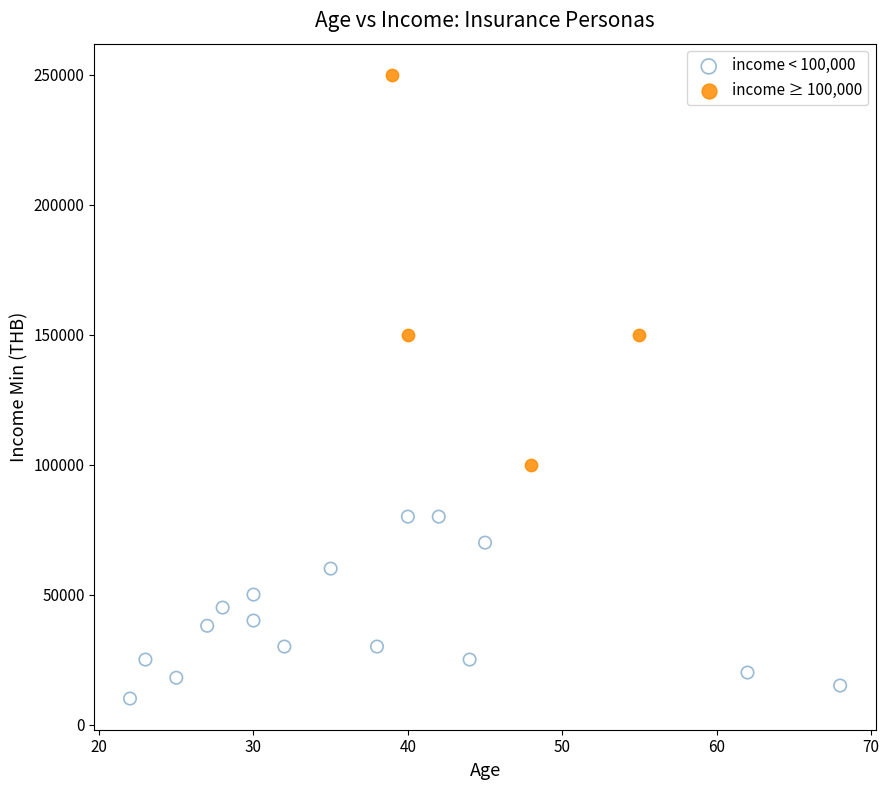

Which series reaches the maximum Y coordinate?

income ≥ 100,000